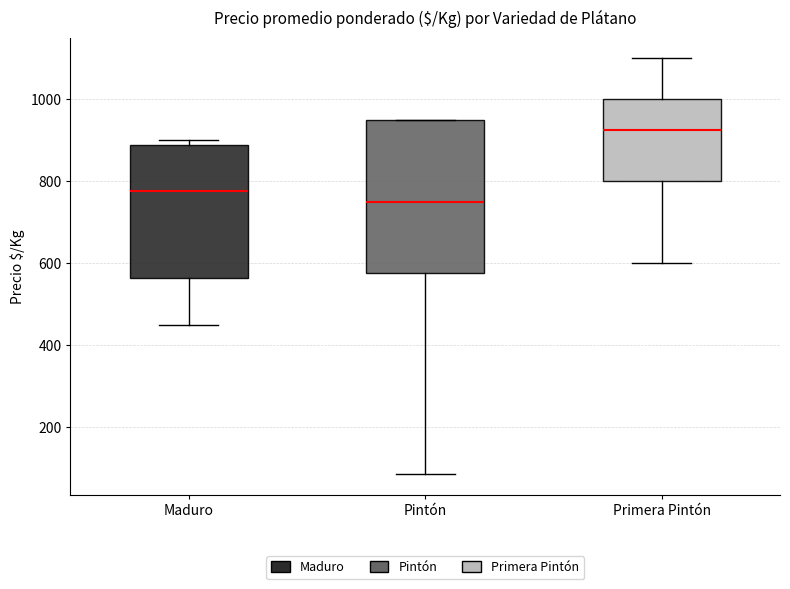

Where does the lower whisker of the box for Primera Pintón end on the y-axis? The values are not printed on the chart, so give them approximately, as read against the axis.

600